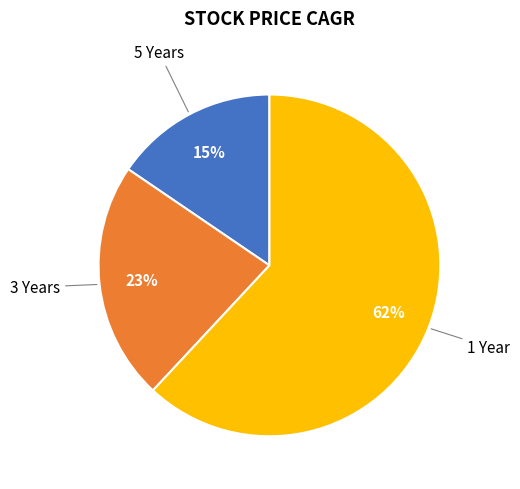

To the nearest percent, what is the average slice percentage?

33%